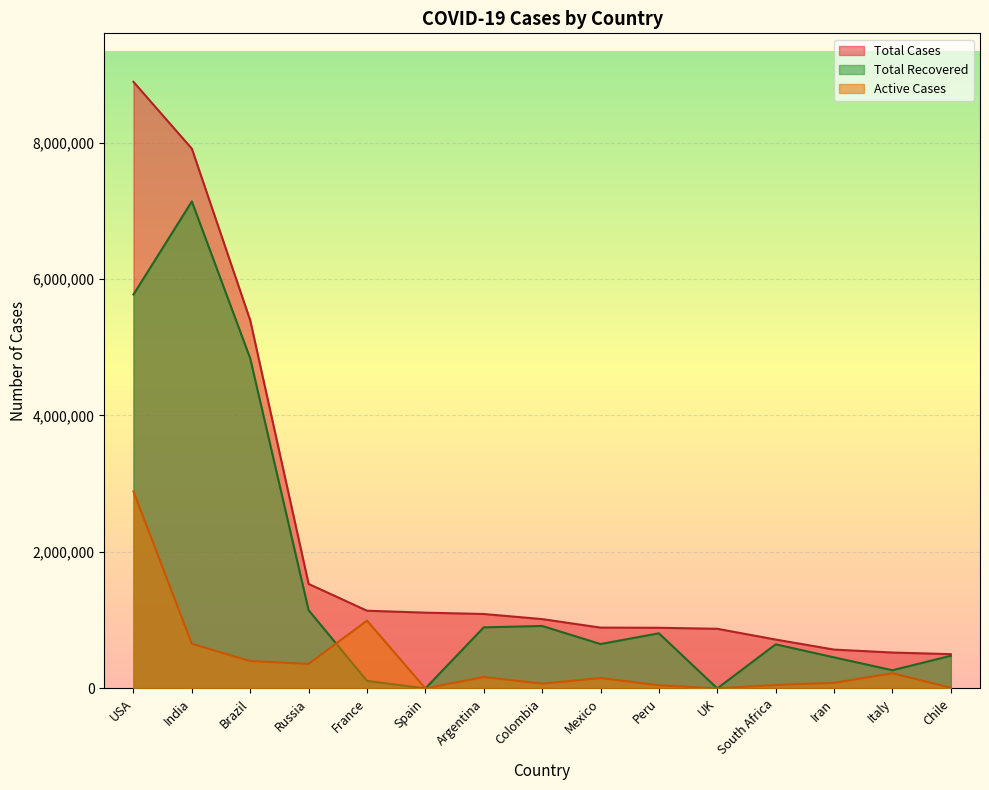

At how many categories does at least one series exceed 6968099?

2